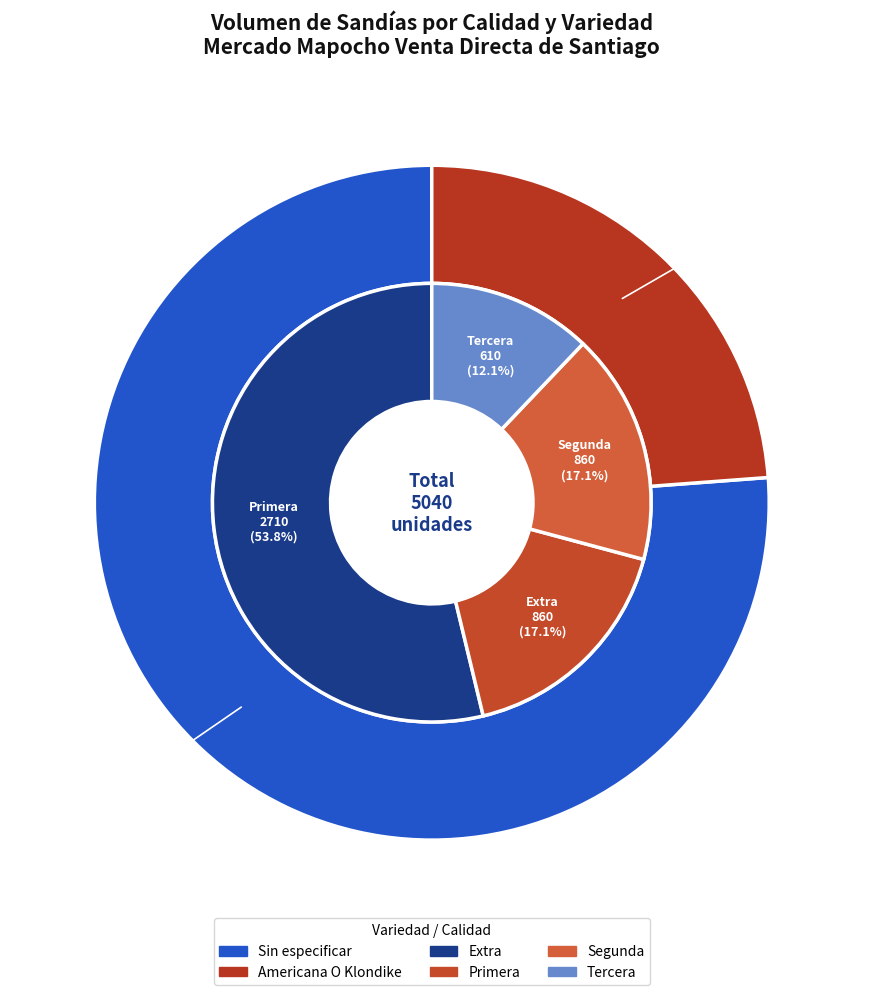

Count the number of slices in the pie.

20